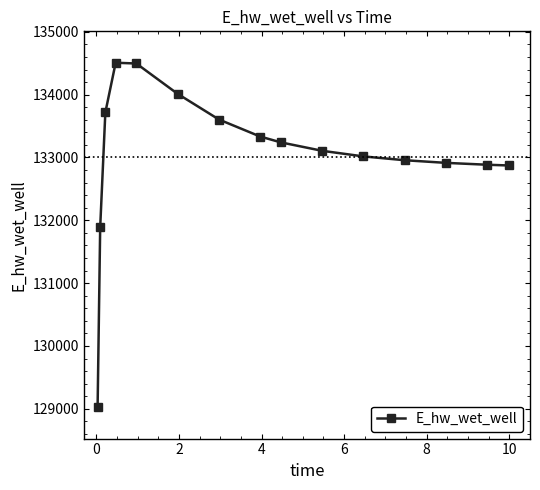

What is the average value?

133038.3